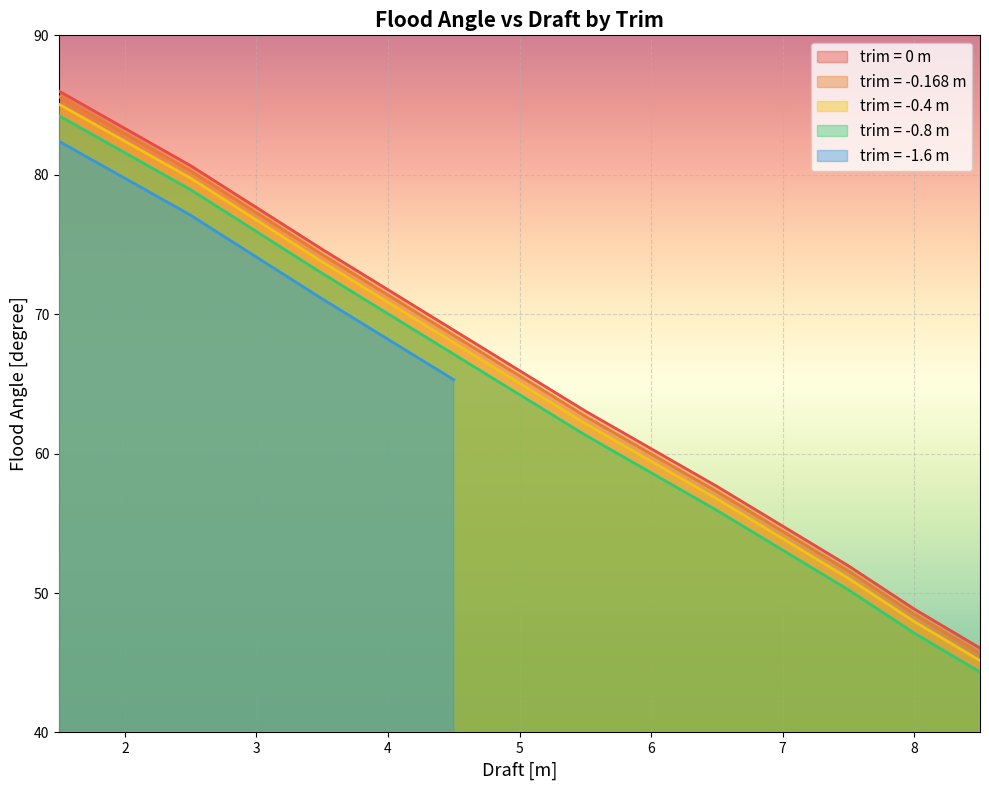

What is the lowest value of the trim = -0.168 m series?

45.7